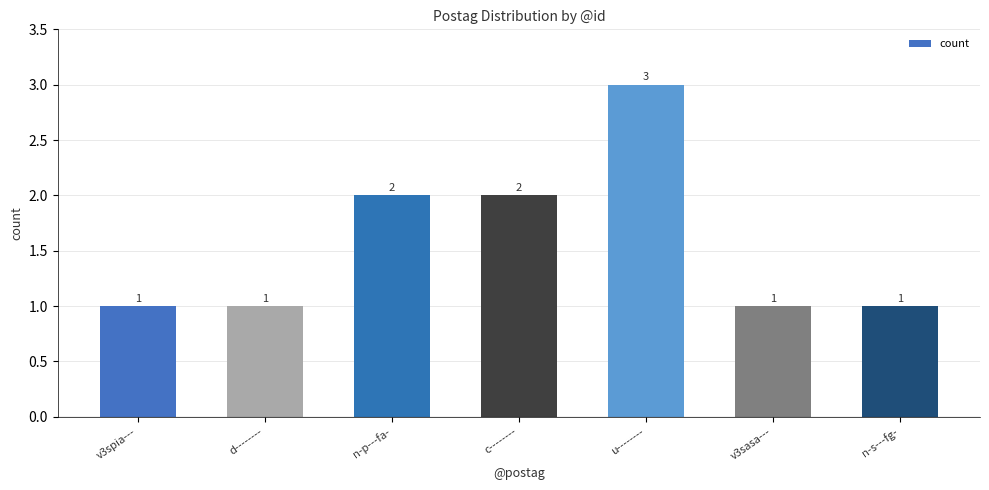

Which has a higher value, v3spia--- or c--------?

c--------